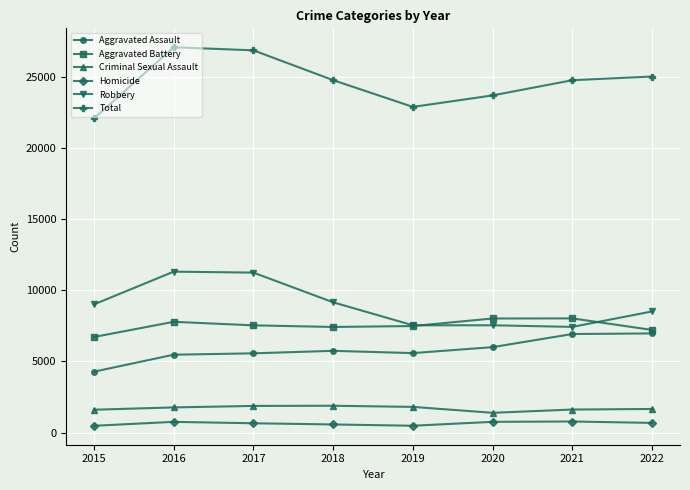

What is the greatest value displayed?

27088